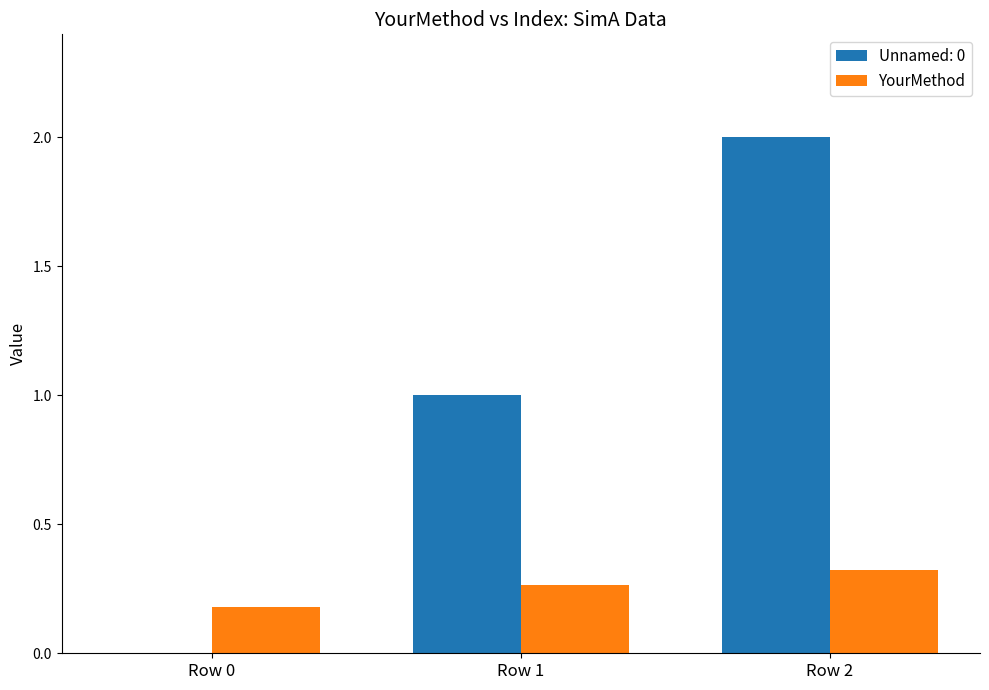

Between Row 0 and Row 1, which series saw the biggest shift?

Unnamed: 0